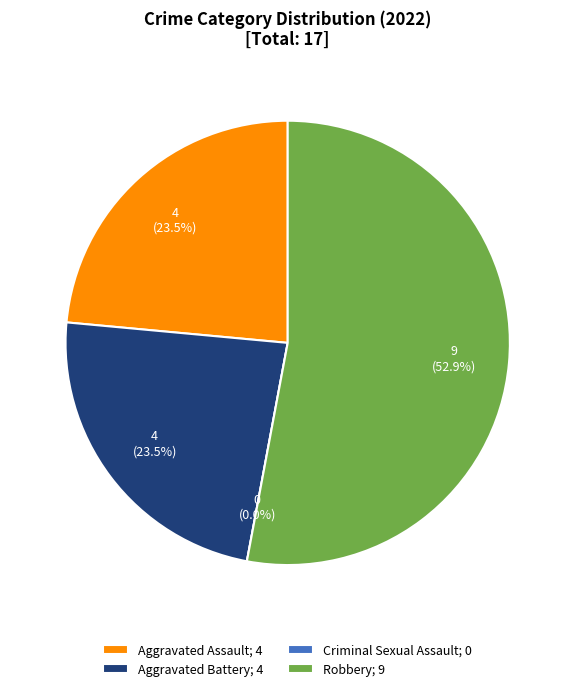

Rank the categories by value from lowest to highest.

Criminal Sexual Assault, Aggravated Assault, Aggravated Battery, Robbery